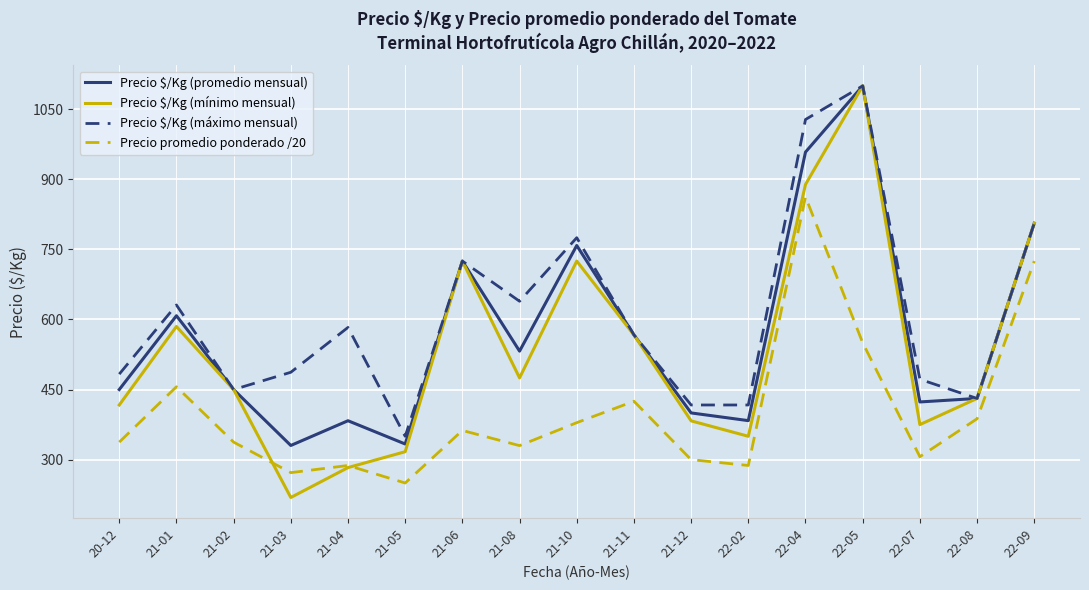

What is the greatest value displayed?

1100.0